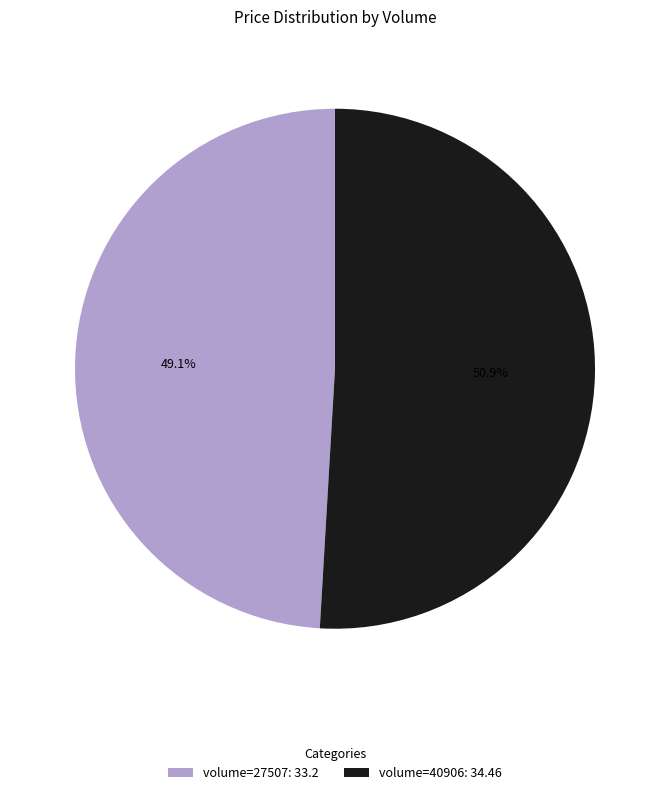

Combined, what portion of the pie is volume=40906: 34.46 and volume=27507: 33.2?

100.0%